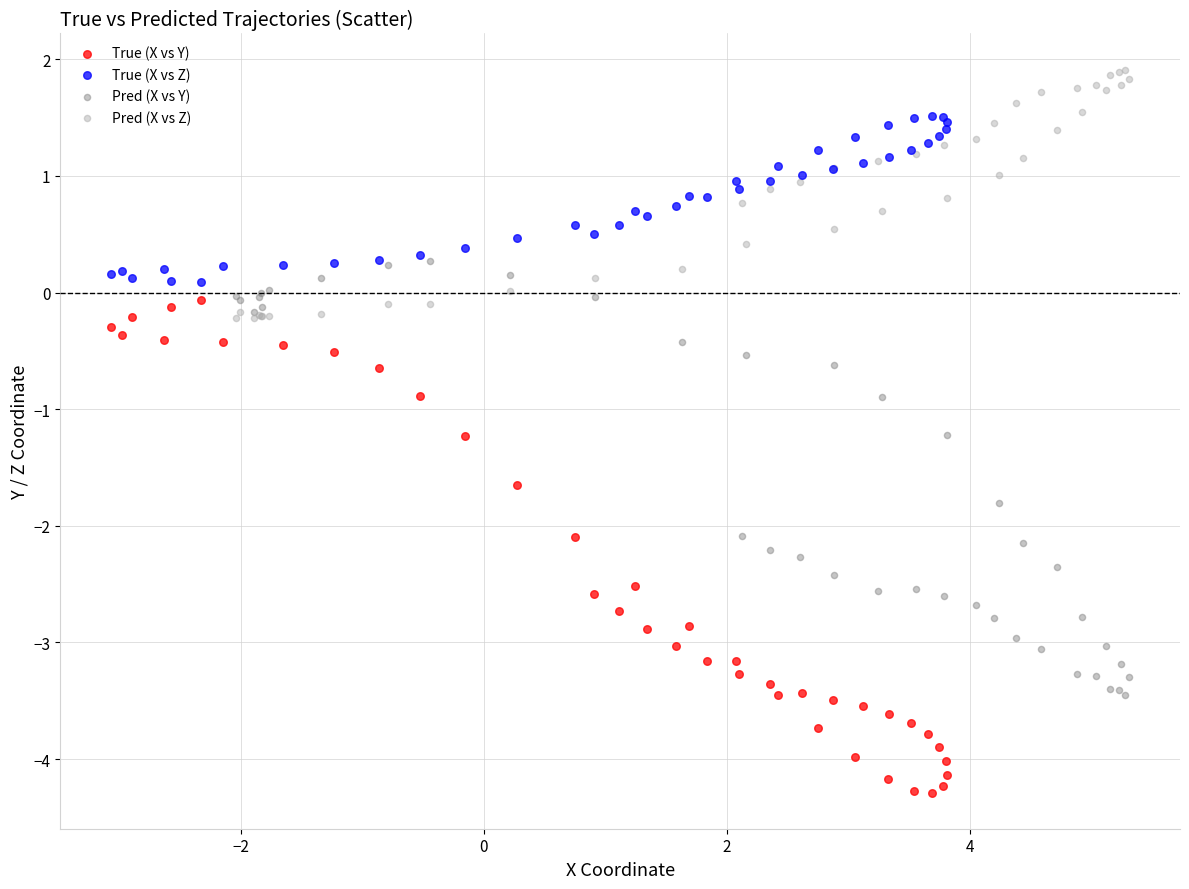

Which series reaches the minimum Y coordinate?

True (X vs Y)